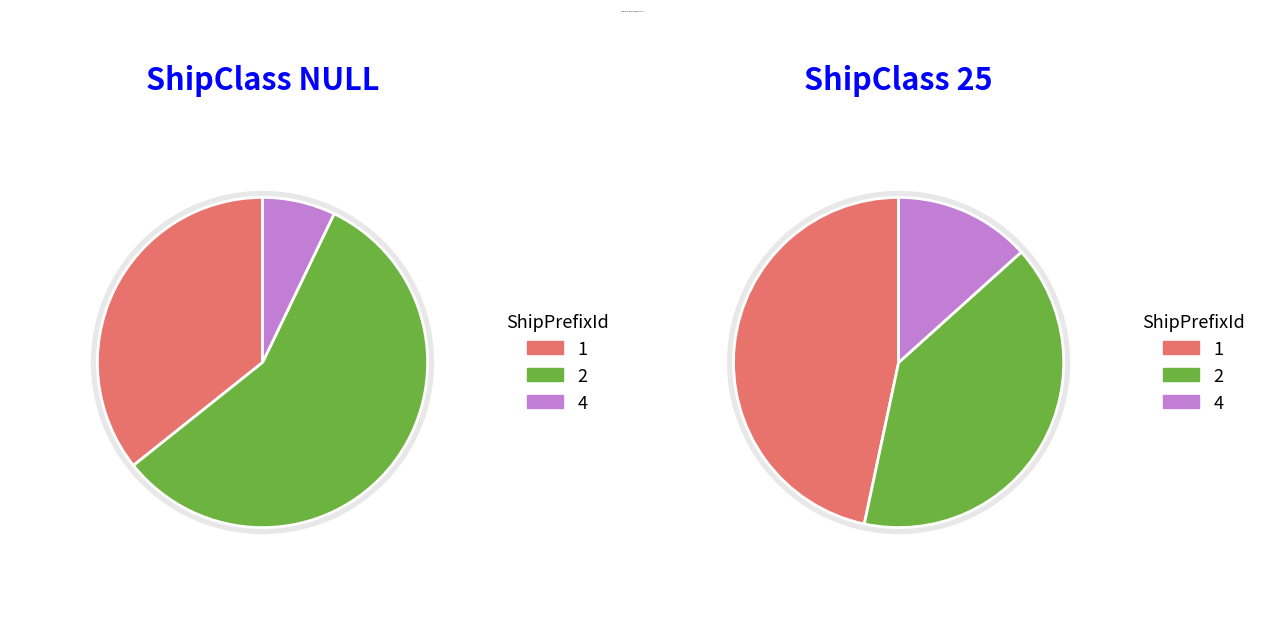

Does ShipClassId_NULL represent more than half of the total?

No